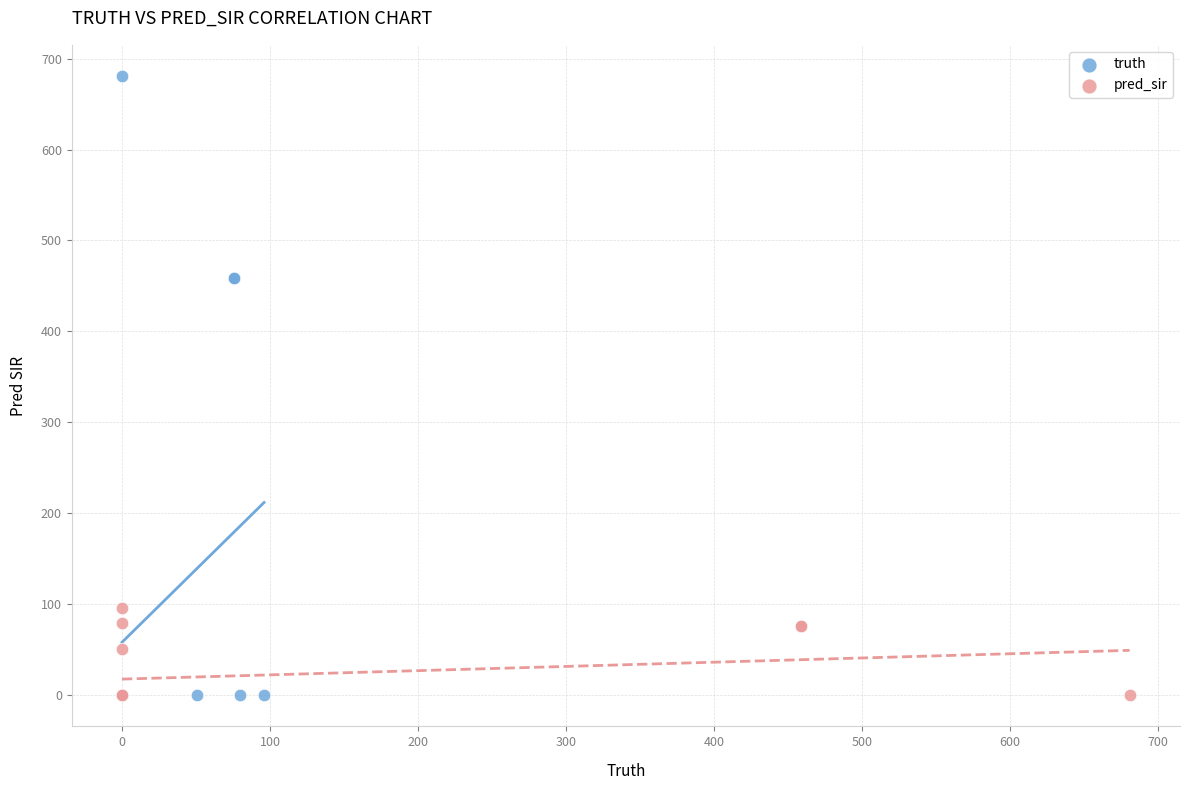

Which series reaches the maximum Y coordinate?

truth